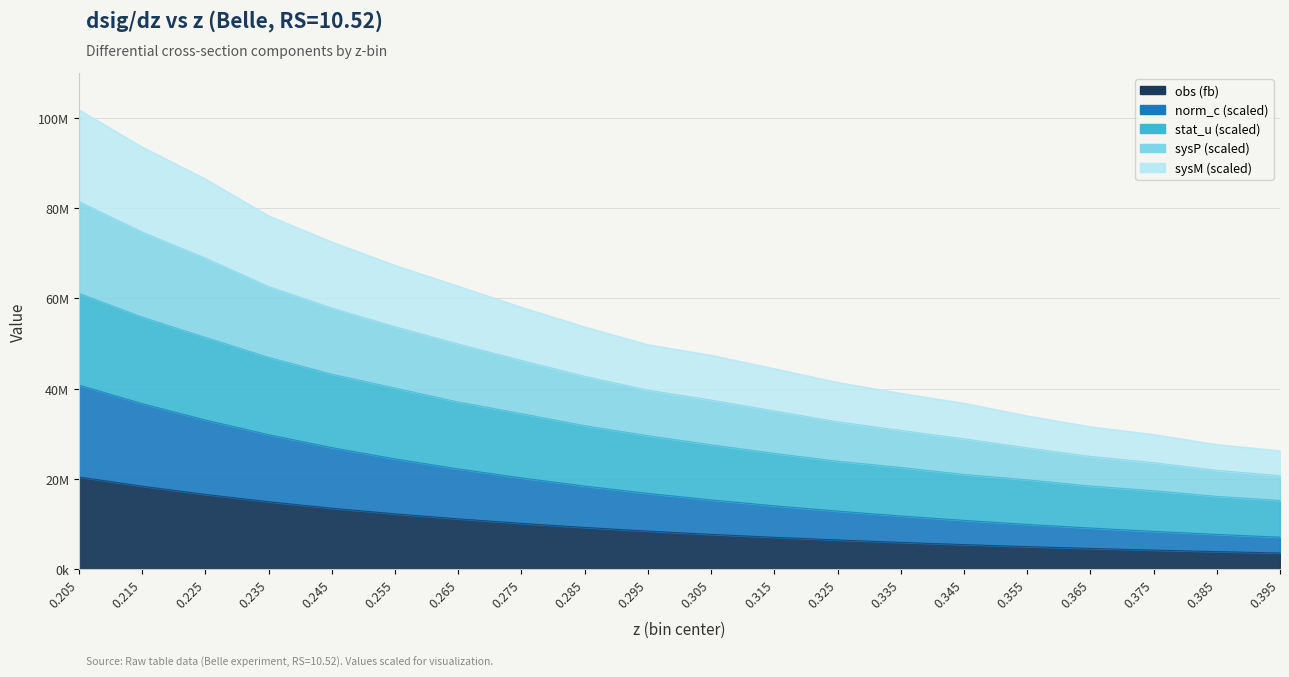

Rank the series at 0.335 from highest to lowest value.

stat_u, sysP, sysM, norm_c, obs (fb)